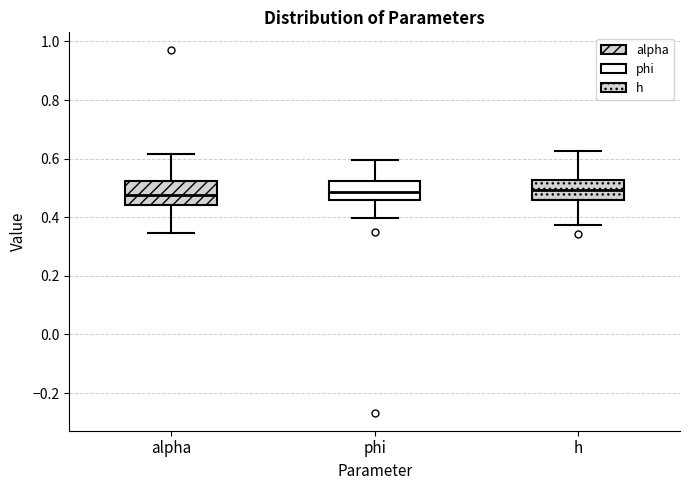

Reading left to right, read every box against the y-axis: the position of its median line, the range the box covers, and the ends of its whiskers. The values are not printed on the chart, so give them approximately, as read against the axis.

alpha: median 0.48, box 0.44 to 0.52, whiskers 0.34 to 0.62
phi: median 0.48, box 0.46 to 0.52, whiskers 0.40 to 0.60
h: median 0.50, box 0.46 to 0.52, whiskers 0.38 to 0.62